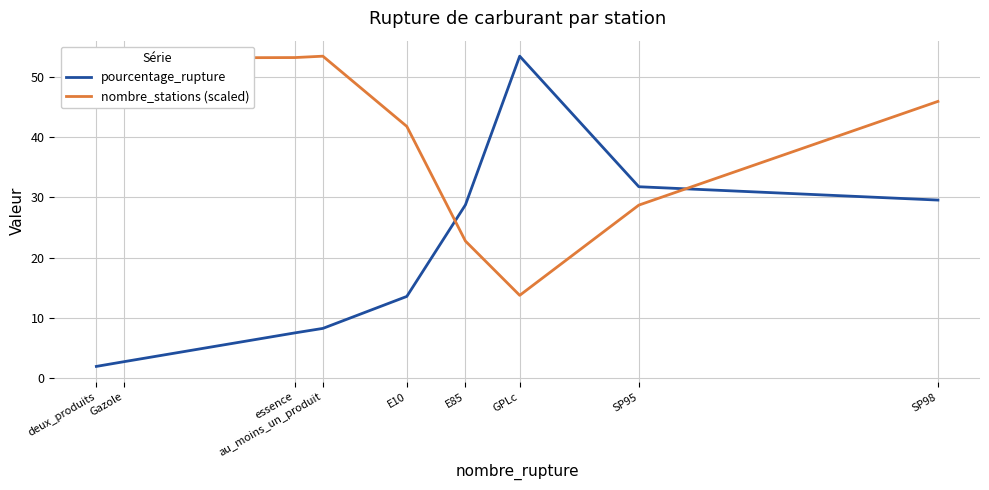

What is the label of the 4th point from the right?

E85